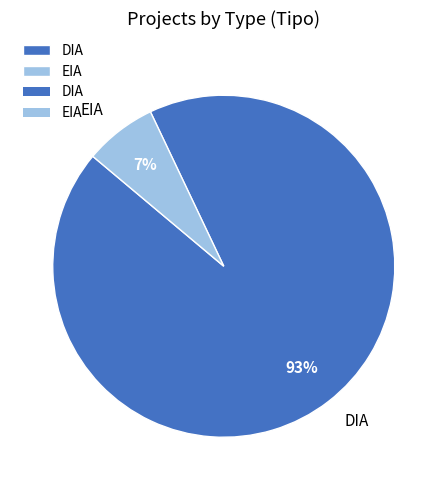

To the nearest percent, what is the average slice percentage?

50%